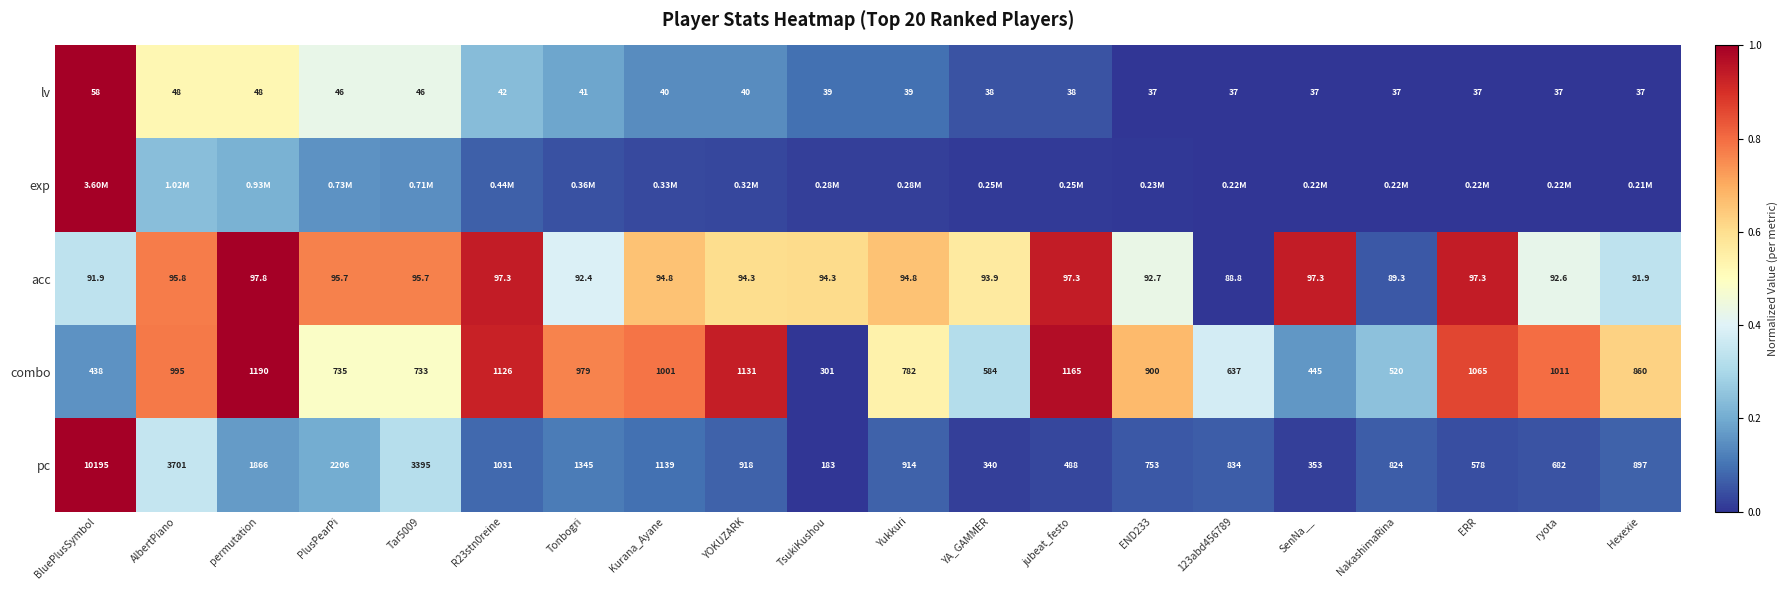

Which label corresponds to the largest value in the chart?

BluePlusSymbol